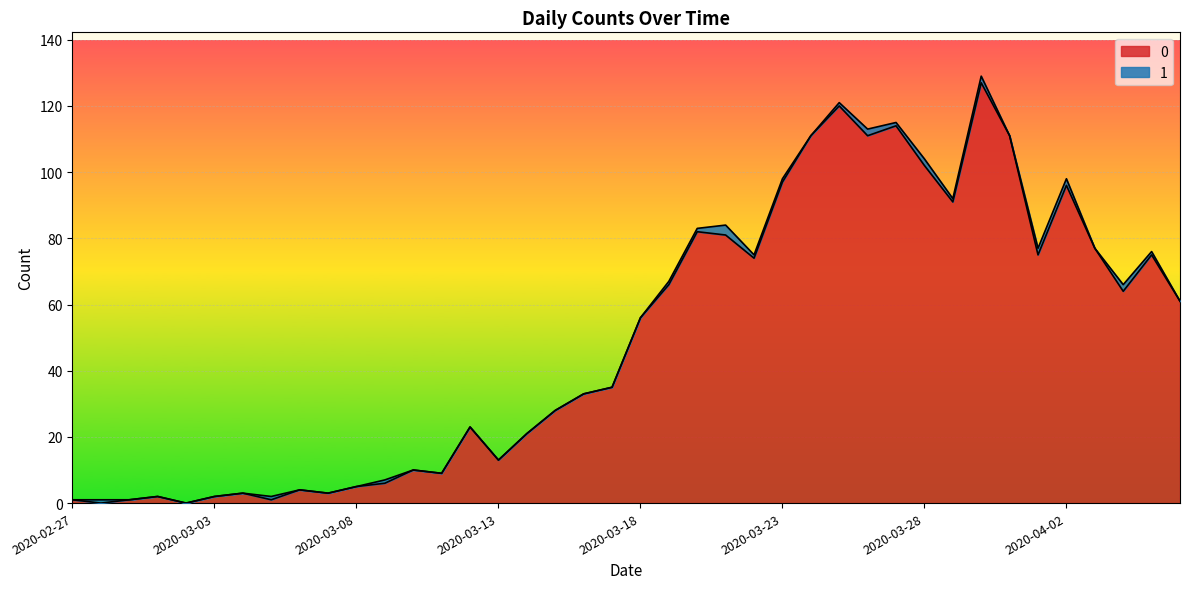

What is the approximate value at 2020-04-02?

96